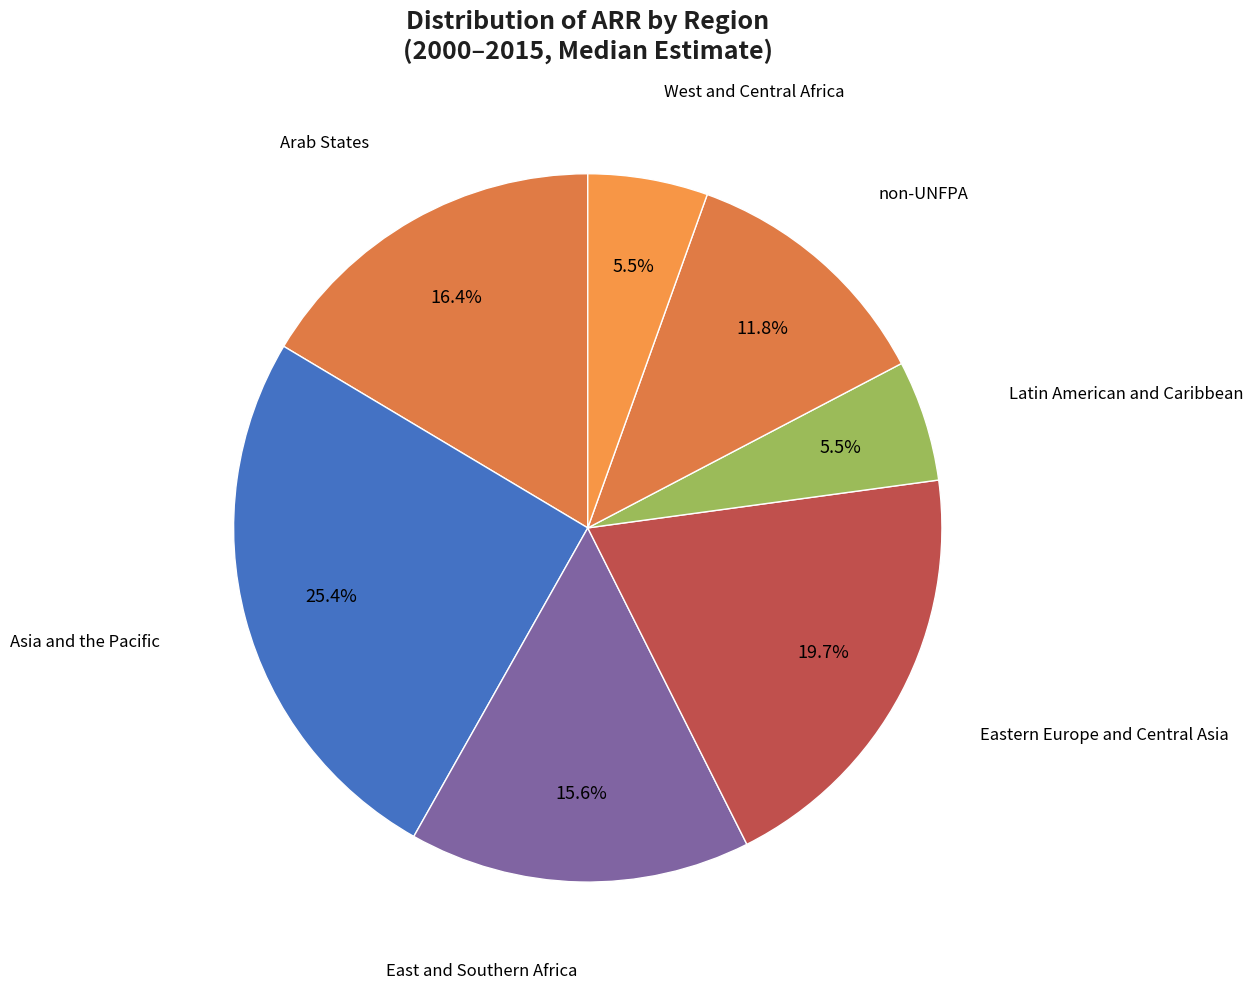

What is the ratio of the value at West and Central Africa to the value at East and Southern Africa?

0.4